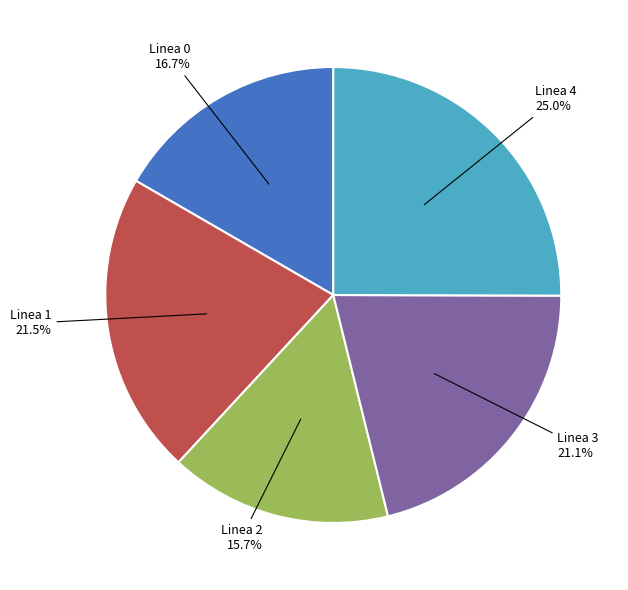

To the nearest percent, what portion does Linea 0 represent?

17%